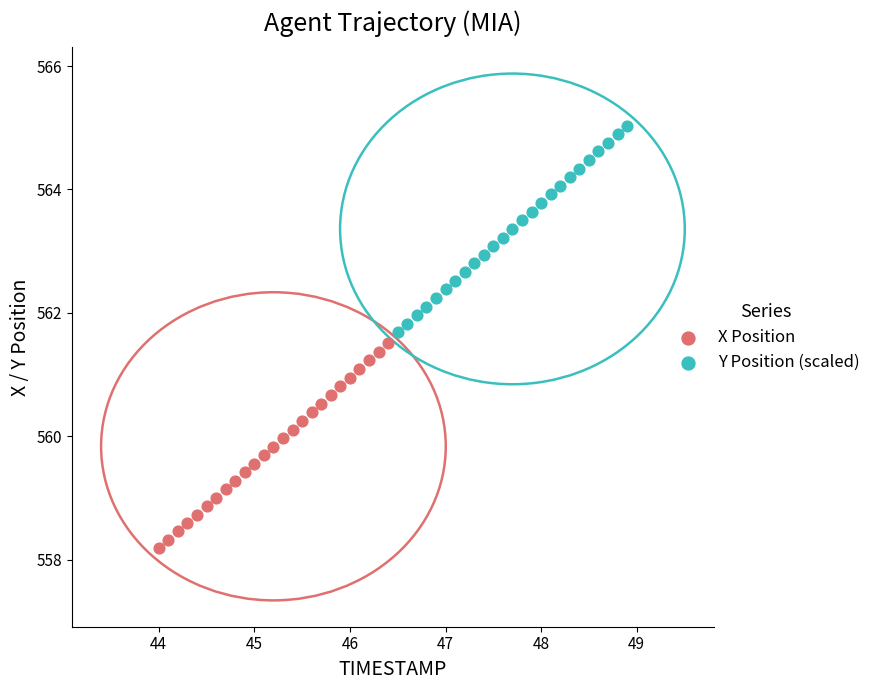

What are all the series names shown in the legend?

X Position, Y Position (scaled)